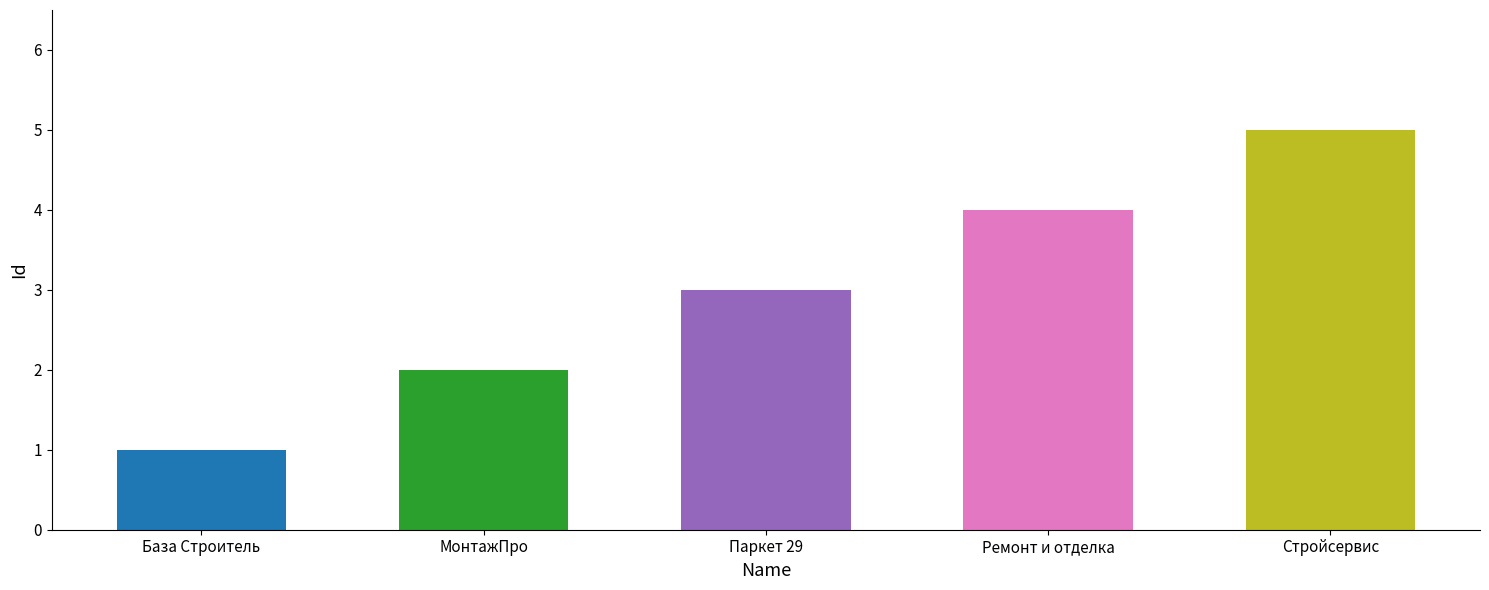

List the labels in order of value, smallest first.

База Строитель, МонтажПро, Паркет 29, Ремонт и отделка, Стройсервис